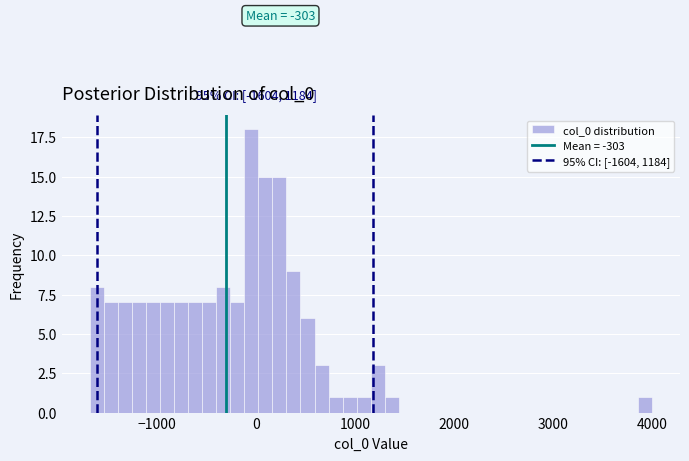

Around what value on the x-axis is the tallest bar? Give the approximate position of its centre, as read against the axis.

0